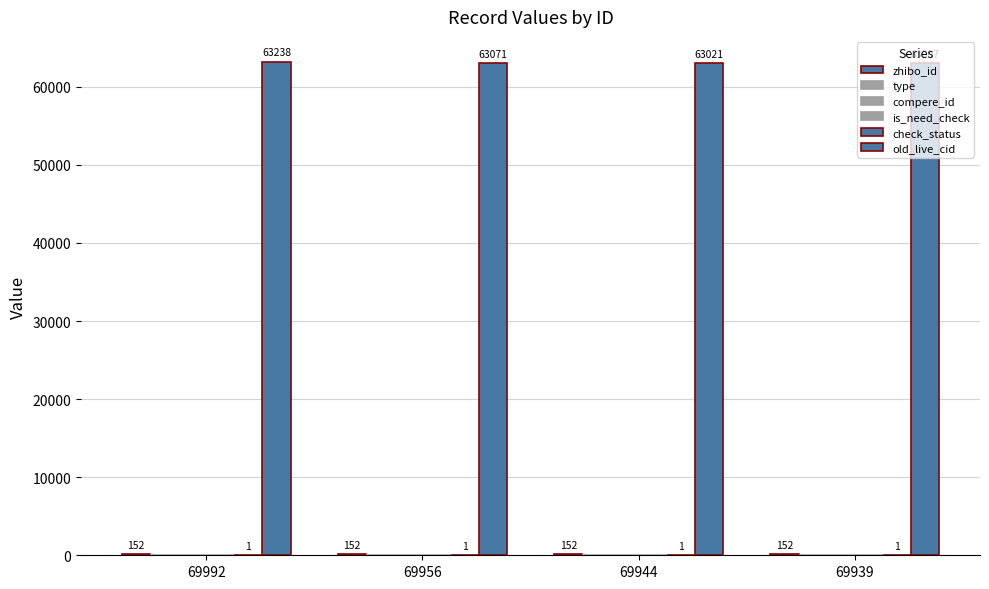

List the series in order of their peak value, highest first.

old_live_cid, zhibo_id, check_status, type, compere_id, is_need_check